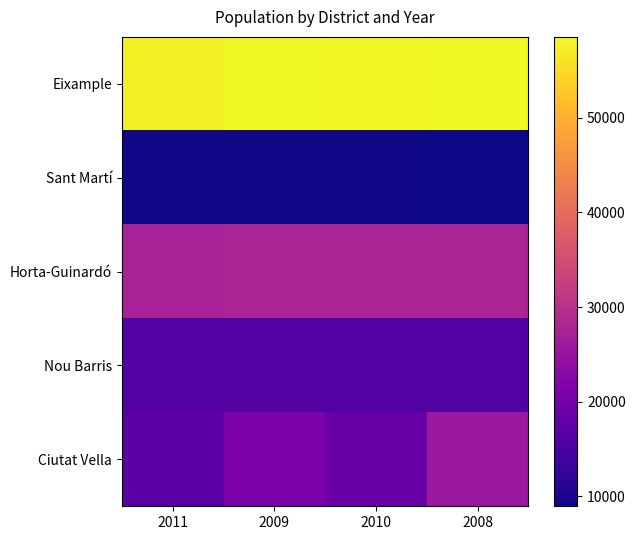

Reading left to right, transcribe all the data shown in this chart.

Eixample: 2011=57659	2009=58559	2010=58247	2008=58412
Sant Martí: 2011=9191	2009=9202	2010=9275	2008=8935
Horta-Guinardó: 2011=27312	2009=27909	2010=27825	2008=27922
Nou Barris: 2011=16050	2009=16233	2010=16178	2008=15970
Ciutat Vella: 2011=17257	2009=21045	2010=18720	2008=25556